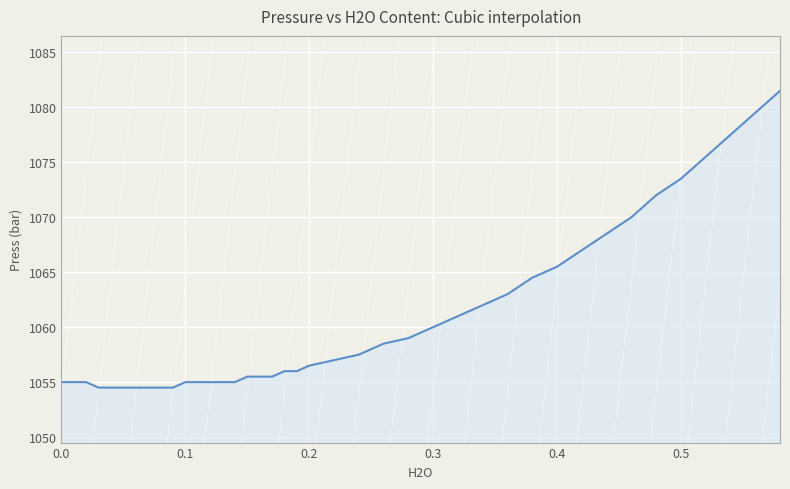

What is the difference between the maximum and minimum values?

27.0